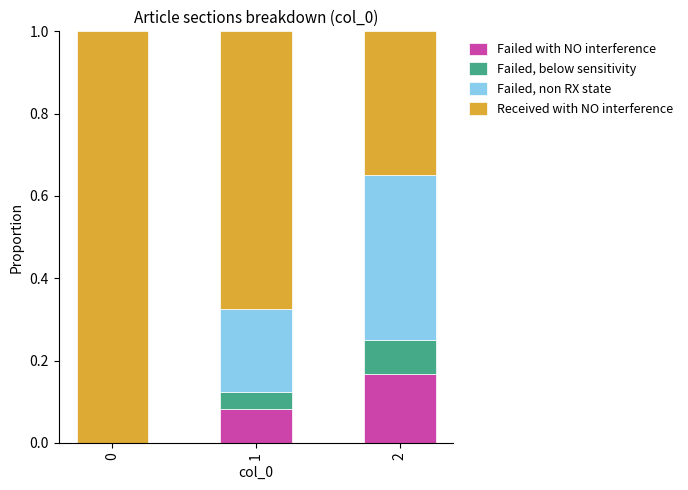

Are the bars grouped side by side (vs. stacked)?

No